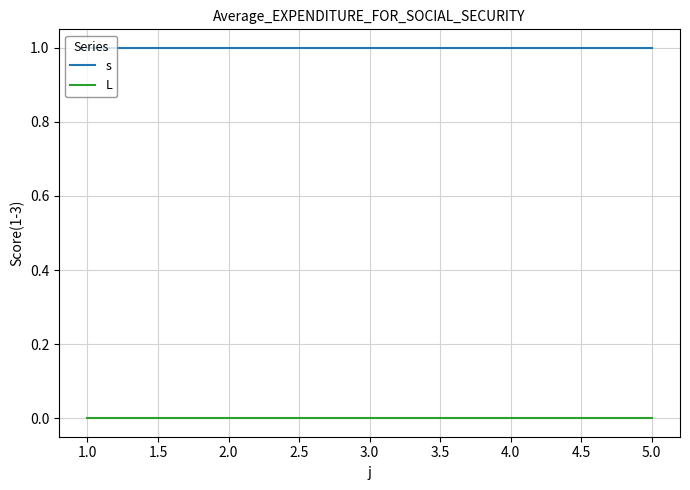

Is it true that s equals 1 at 2.0?

True